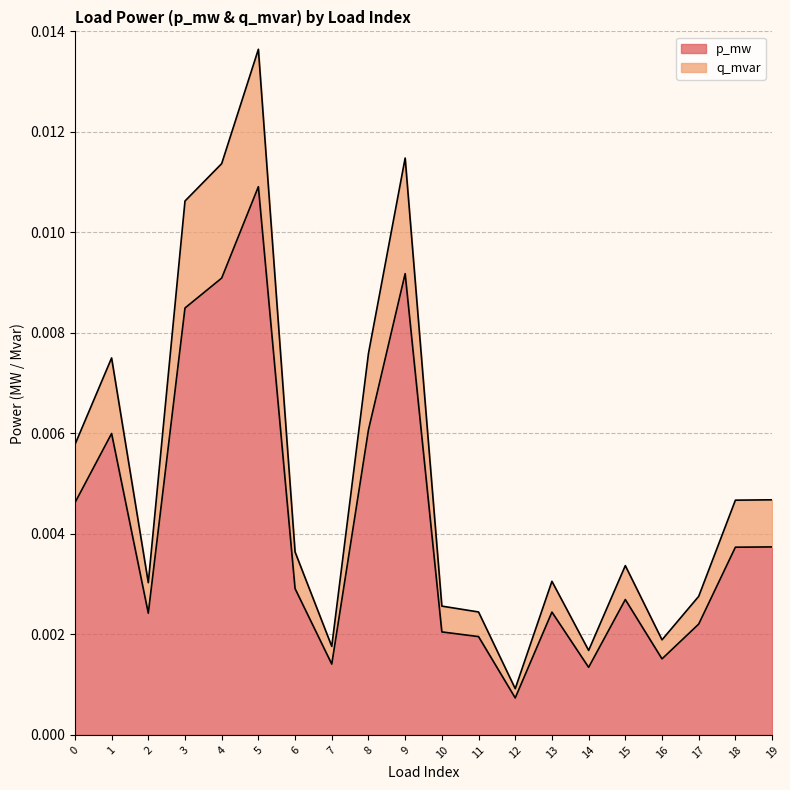

At which category does the chart reach its minimum across all series?

12